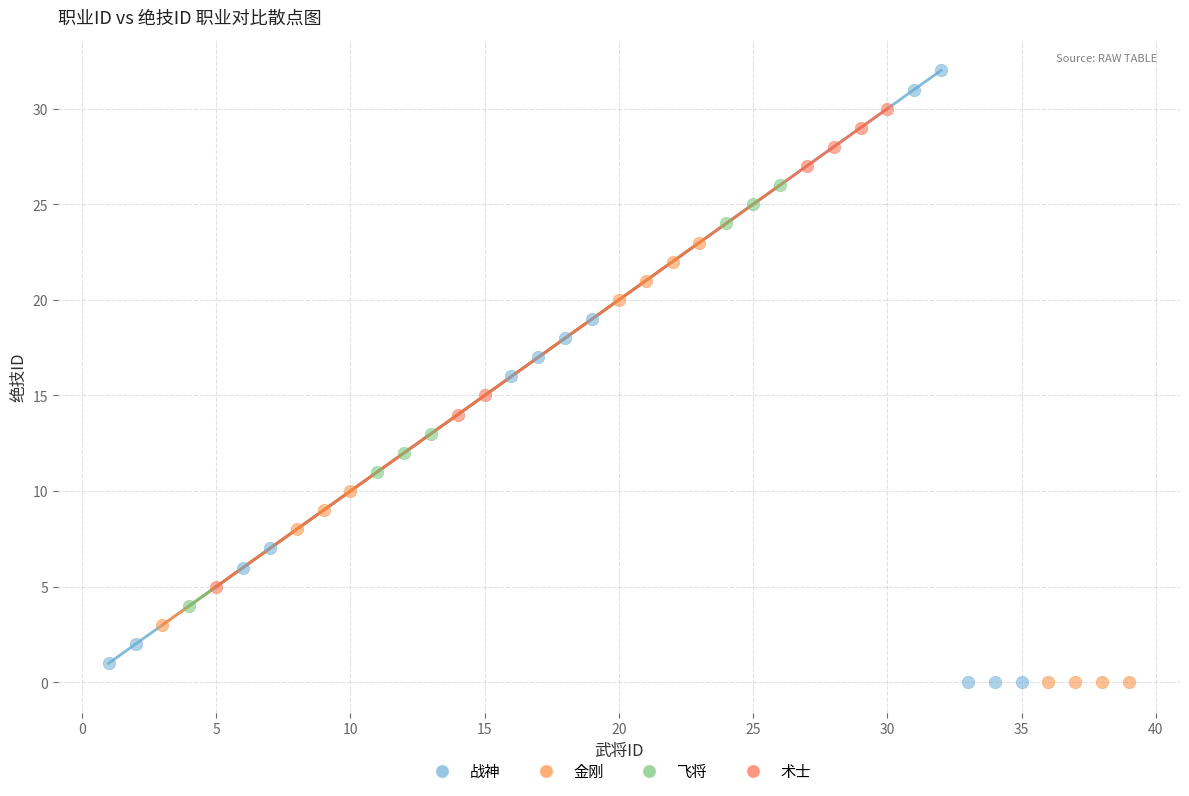

Which series contains the highest Y value?

战神